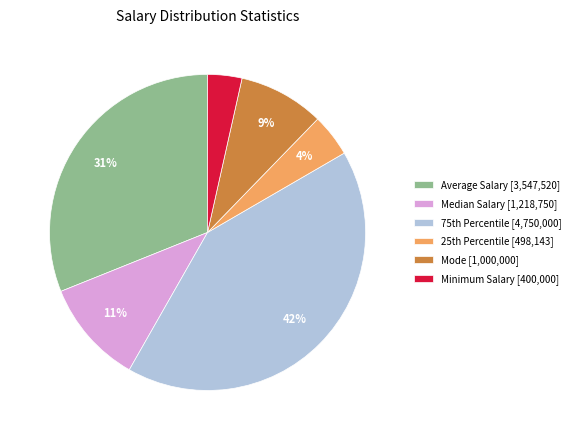

Does Median Salary [1,218,750] represent more than half of the total?

No